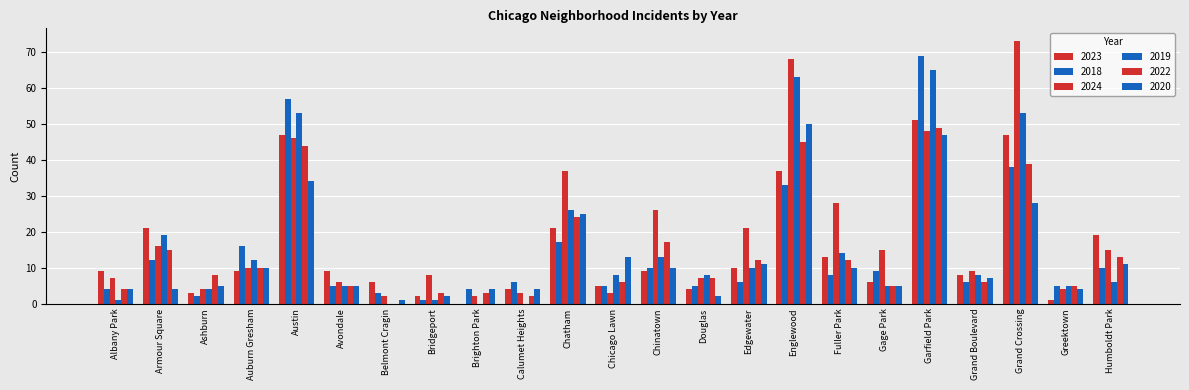

List the labels in order of 2019 value, largest first.

Garfield Park, Englewood, Austin, Grand Crossing, Chatham, Armour Square, Fuller Park, Chinatown, Auburn Gresham, Edgewater, Chicago Lawn, Douglas, Grand Boulevard, Humboldt Park, Avondale, Gage Park, Greektown, Ashburn, Albany Park, Bridgeport, Belmont Cragin, Brighton Park, Calumet Heights